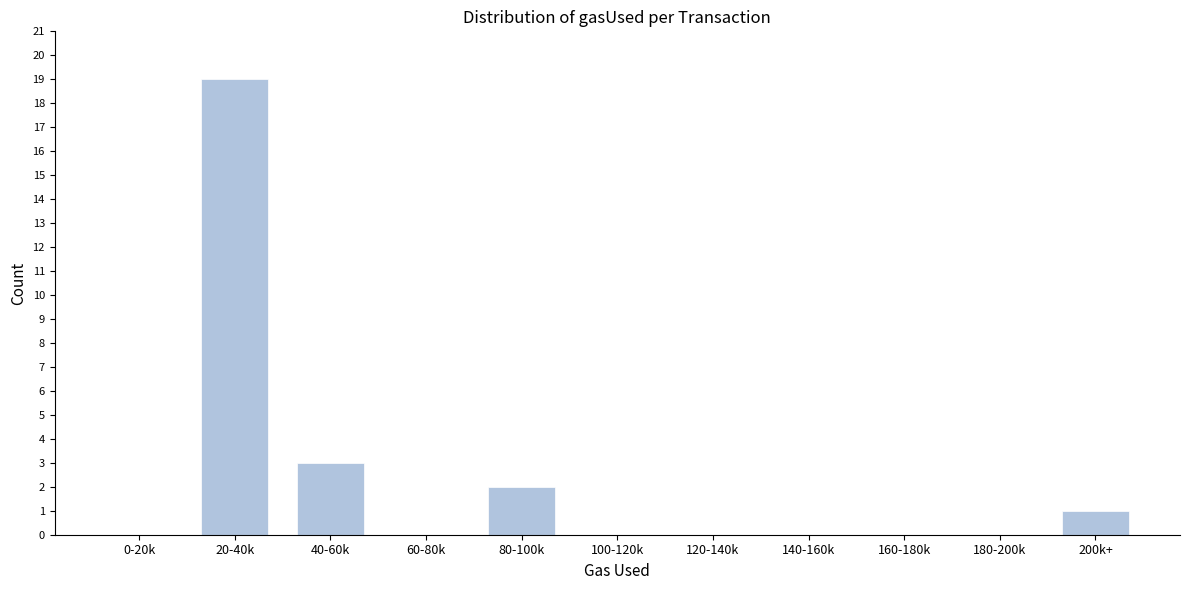

Reading left to right, list all the values displayed in this chart.

0-20k=0	20-40k=19	40-60k=3	60-80k=0	80-100k=2	100-120k=0	120-140k=0	140-160k=0	160-180k=0	180-200k=0	200k+=1